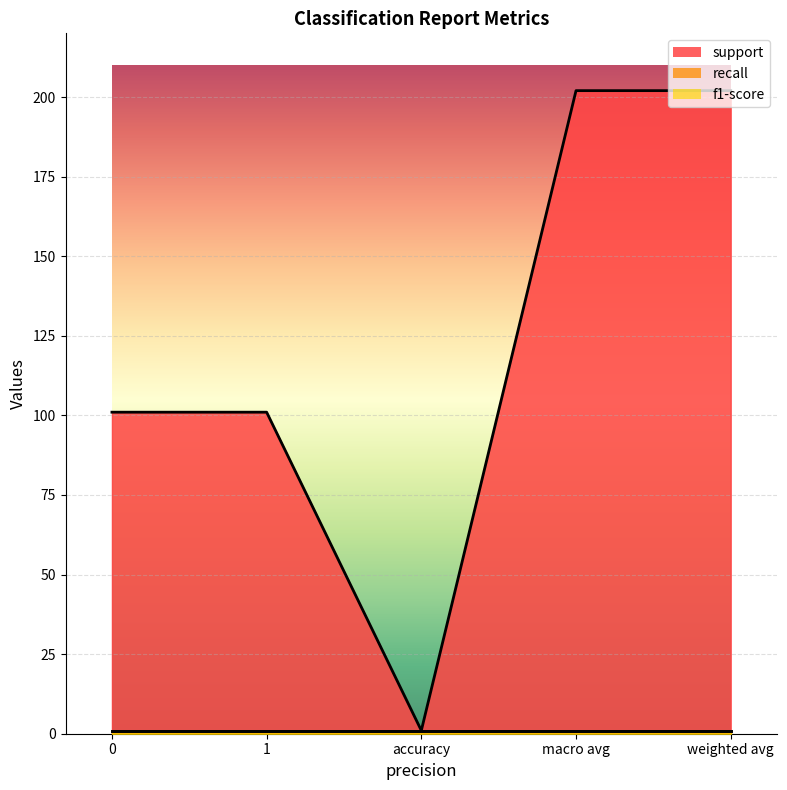

How many lines are shown in the chart?

3